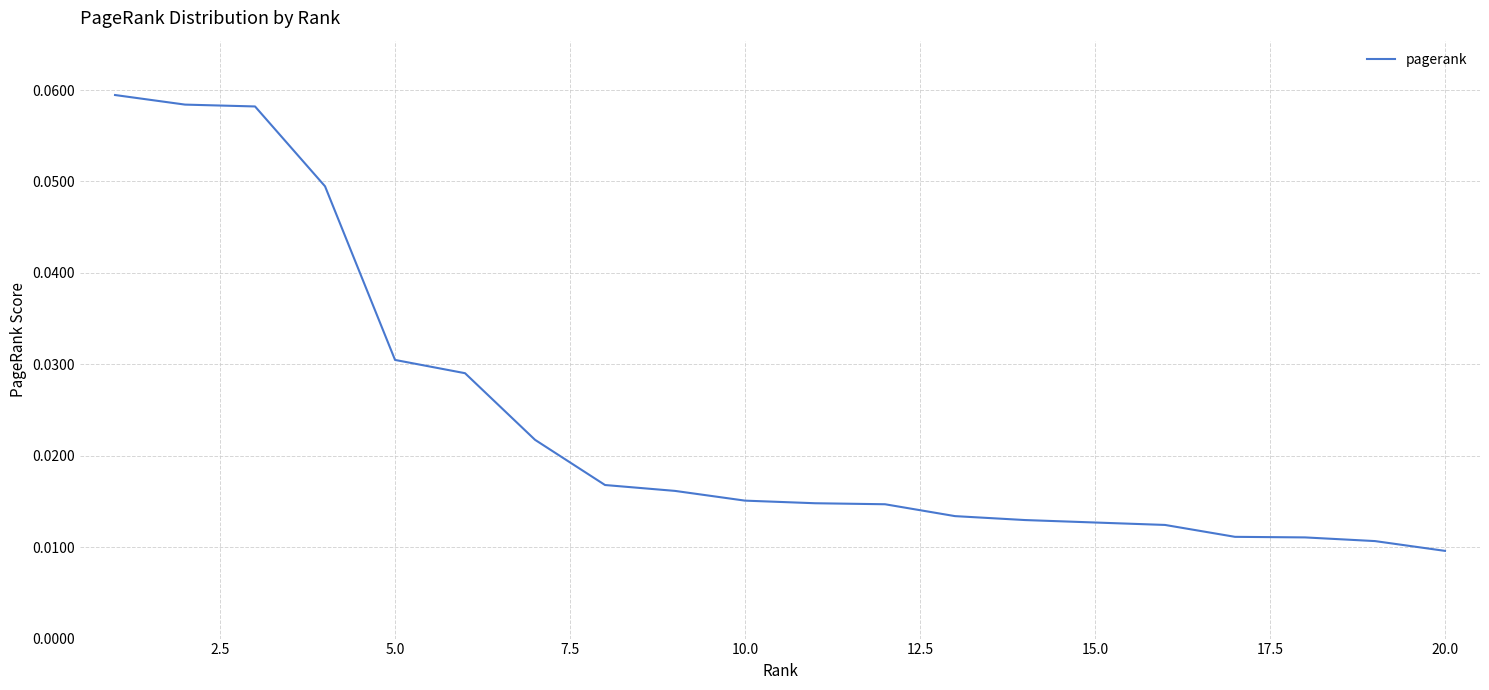

How many values are between 0 and 1?

20